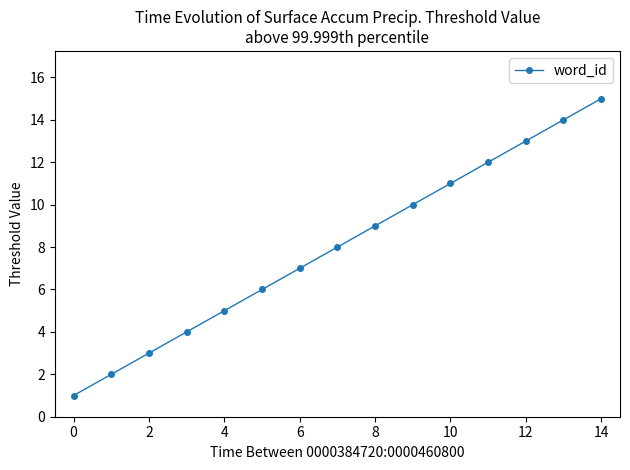

What is the average value?

8